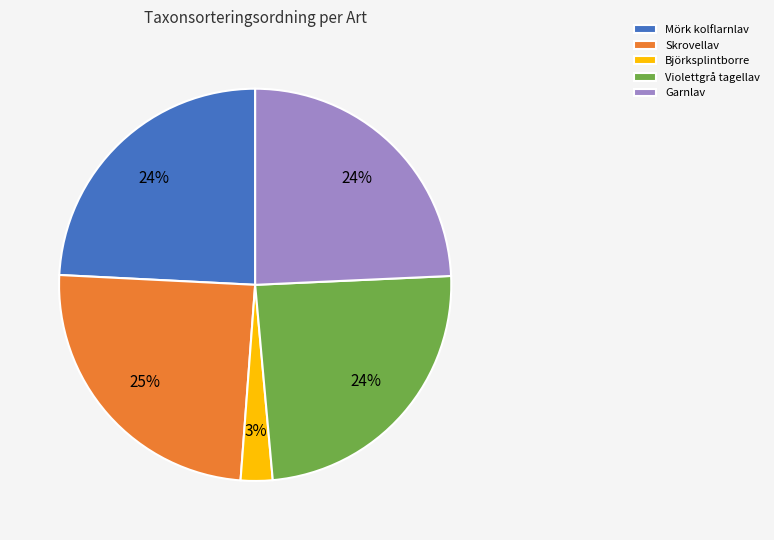

Which has a higher value, Björksplintborre or Garnlav?

Garnlav